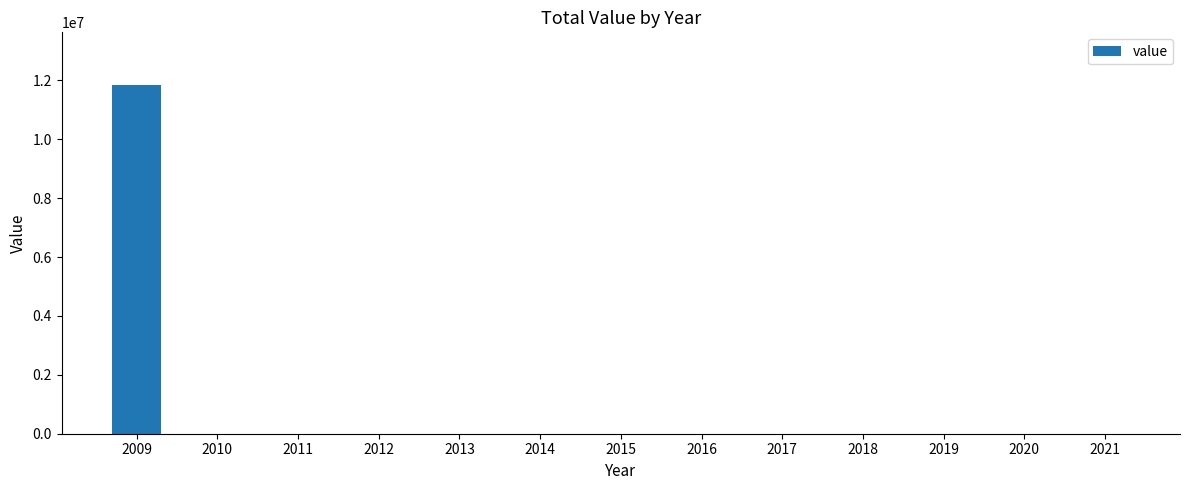

What is the sum of the values at 2012 and 2009?

11853287